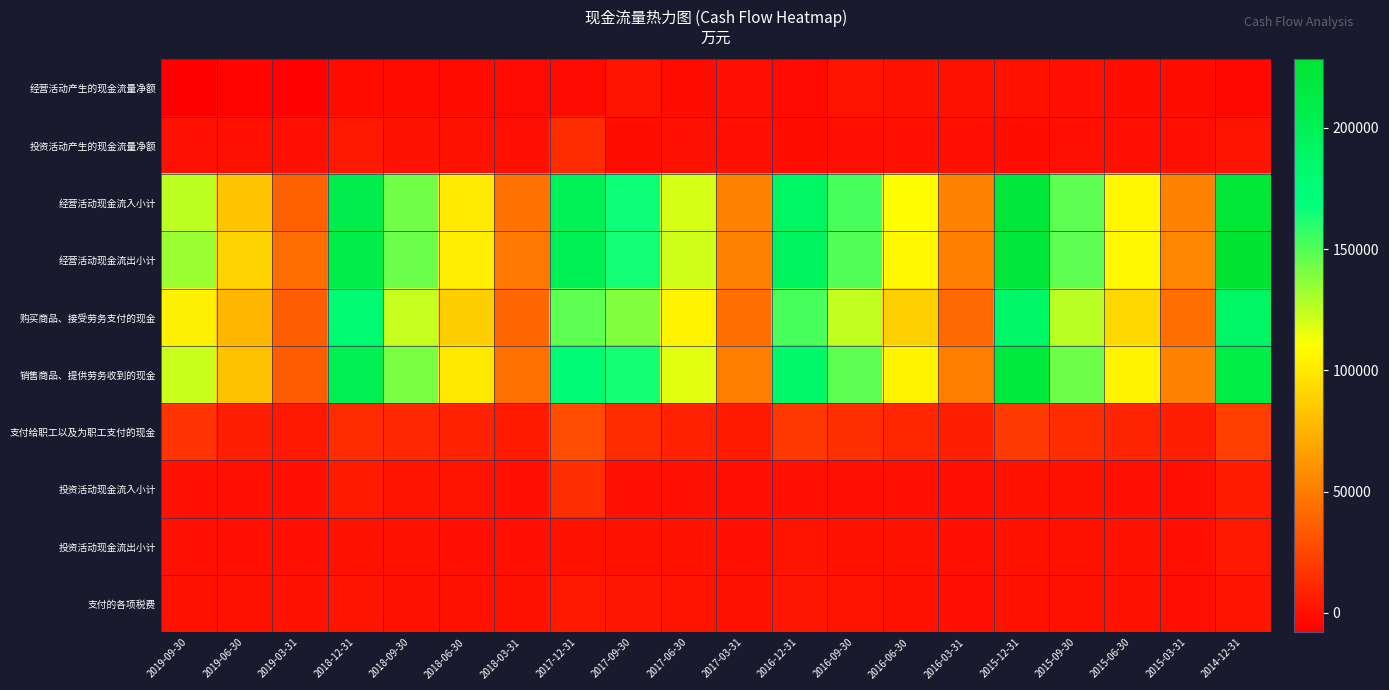

What is the total value across all series at 2019-06-30?

333335